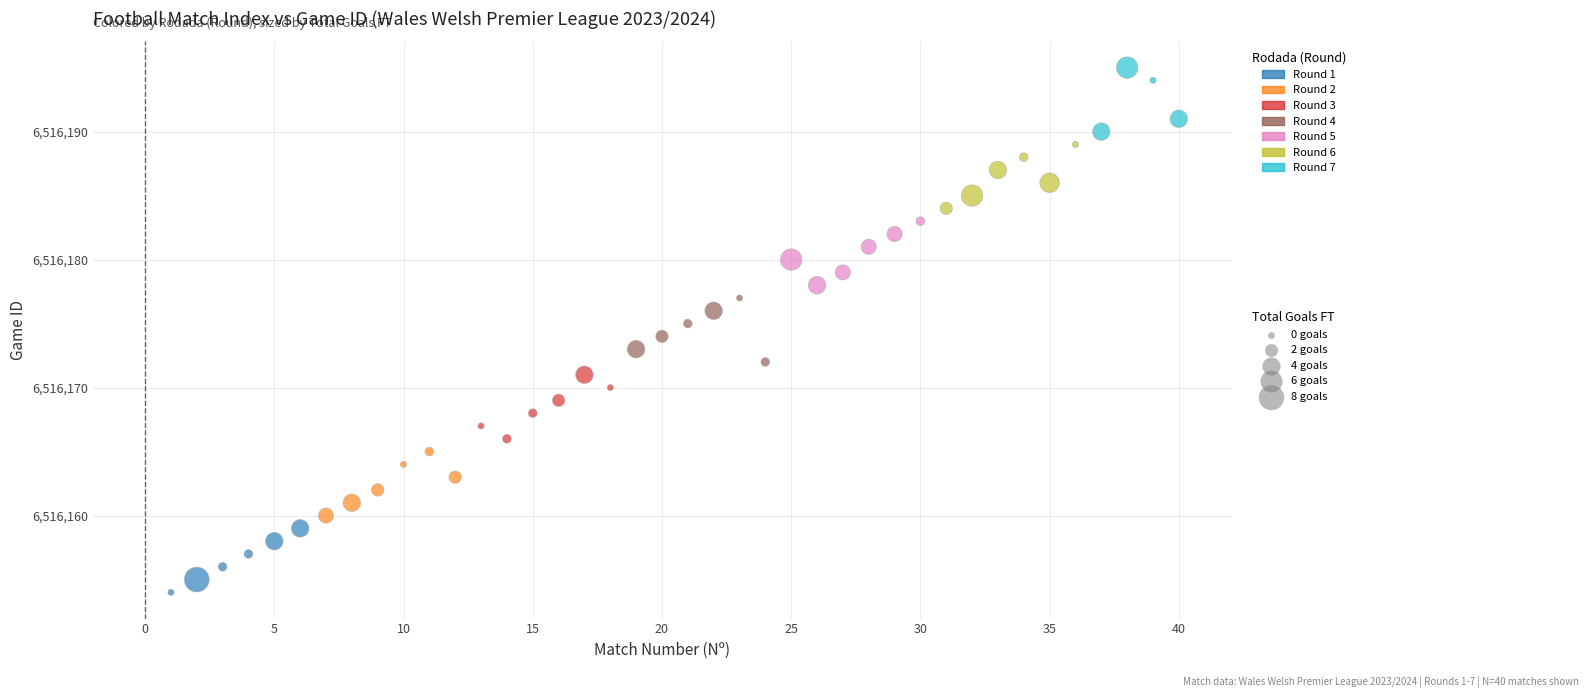

What is the range of Y values (max minus min)?

41